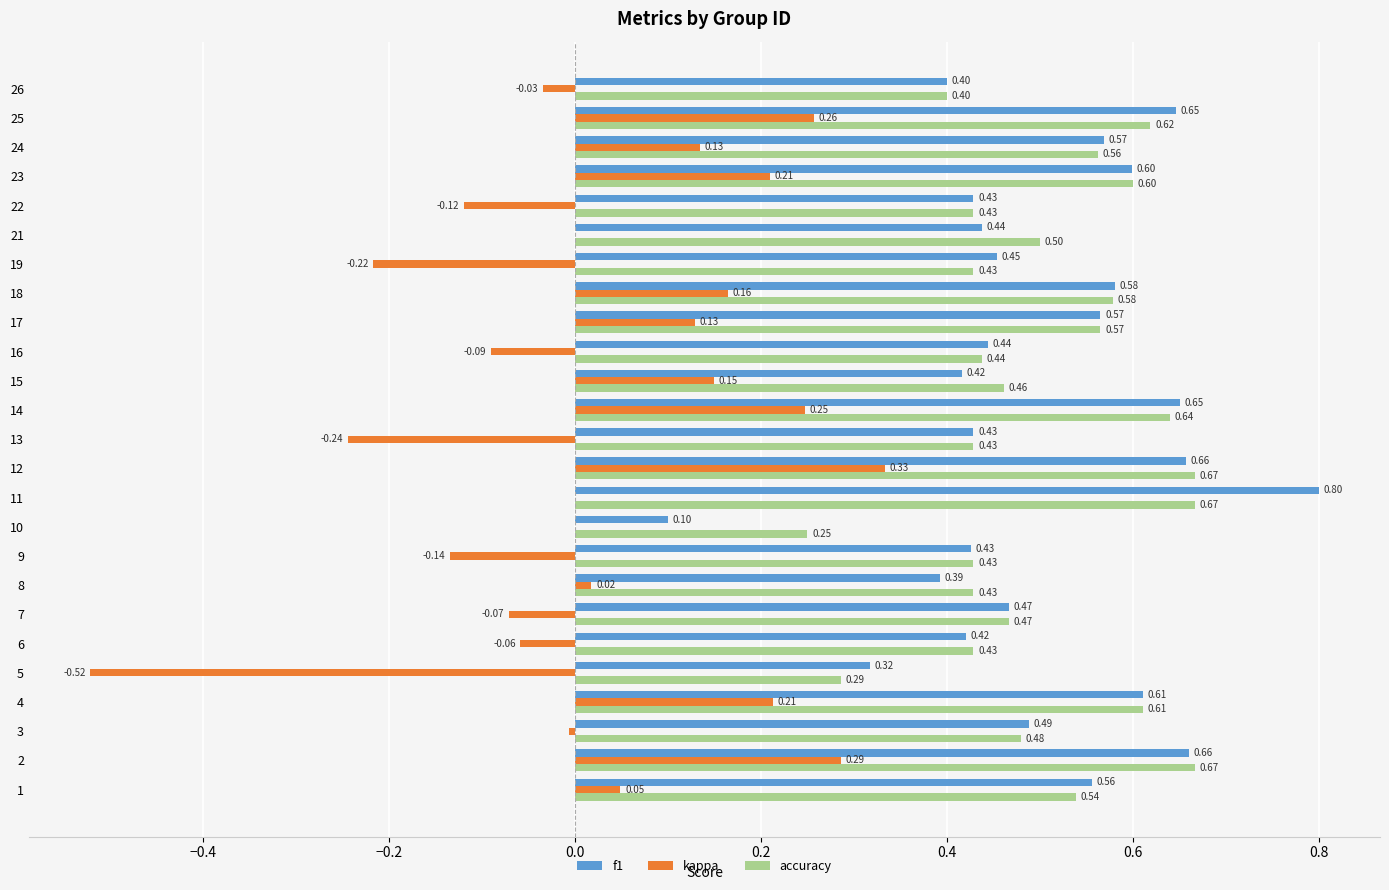

Which series changed the most between 6 and 16?

kappa